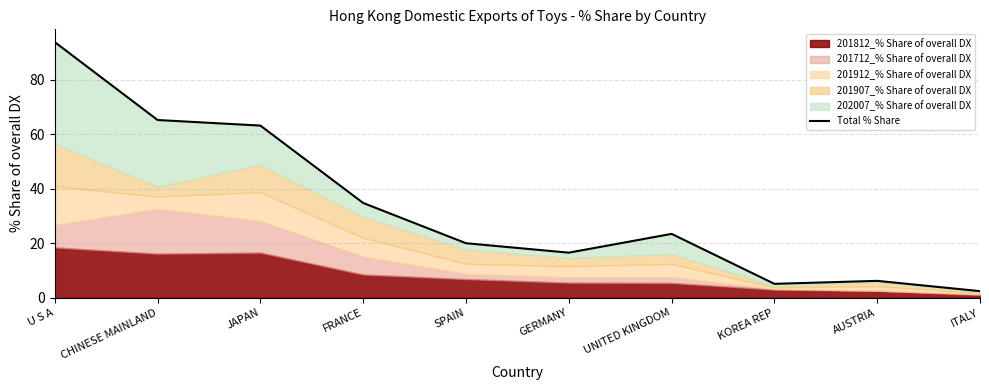

What is the approximate value at JAPAN?

63.2